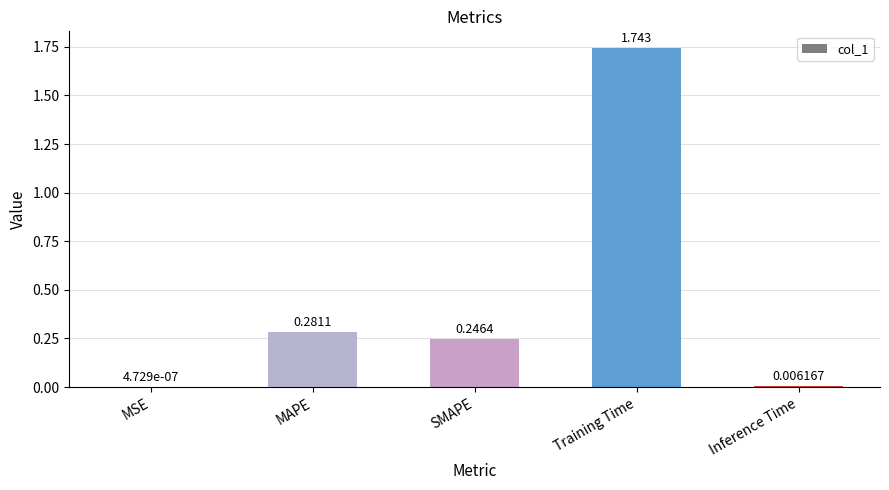

Which category has the highest value across all series?

Training Time